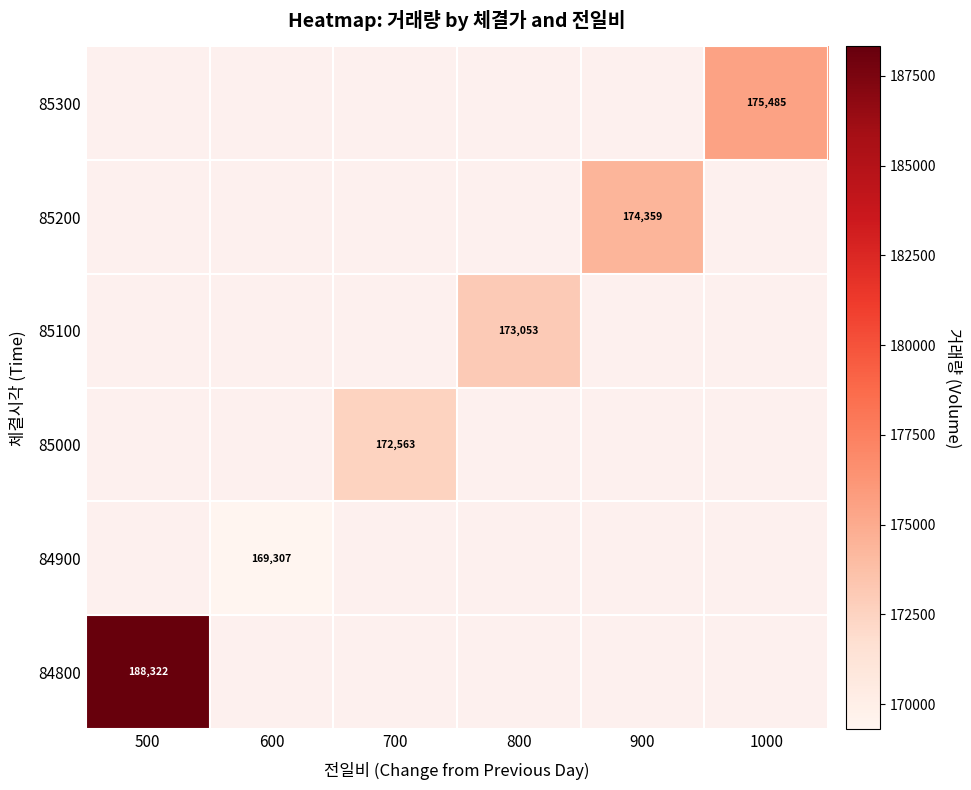

Which category has the lowest value across all series?

600